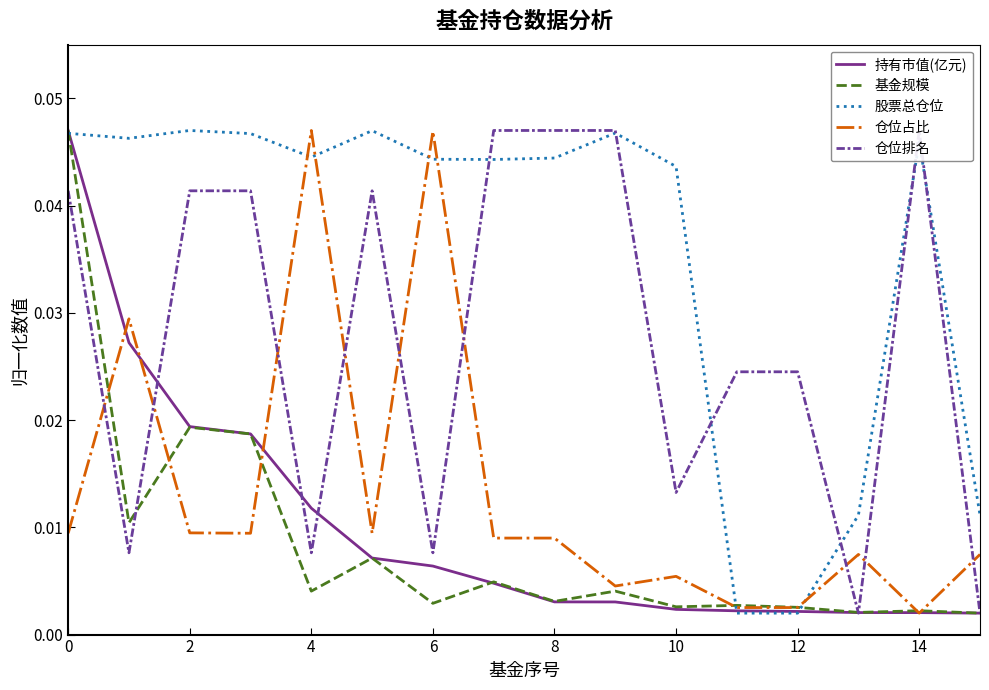

How many lines are shown in the chart?

5